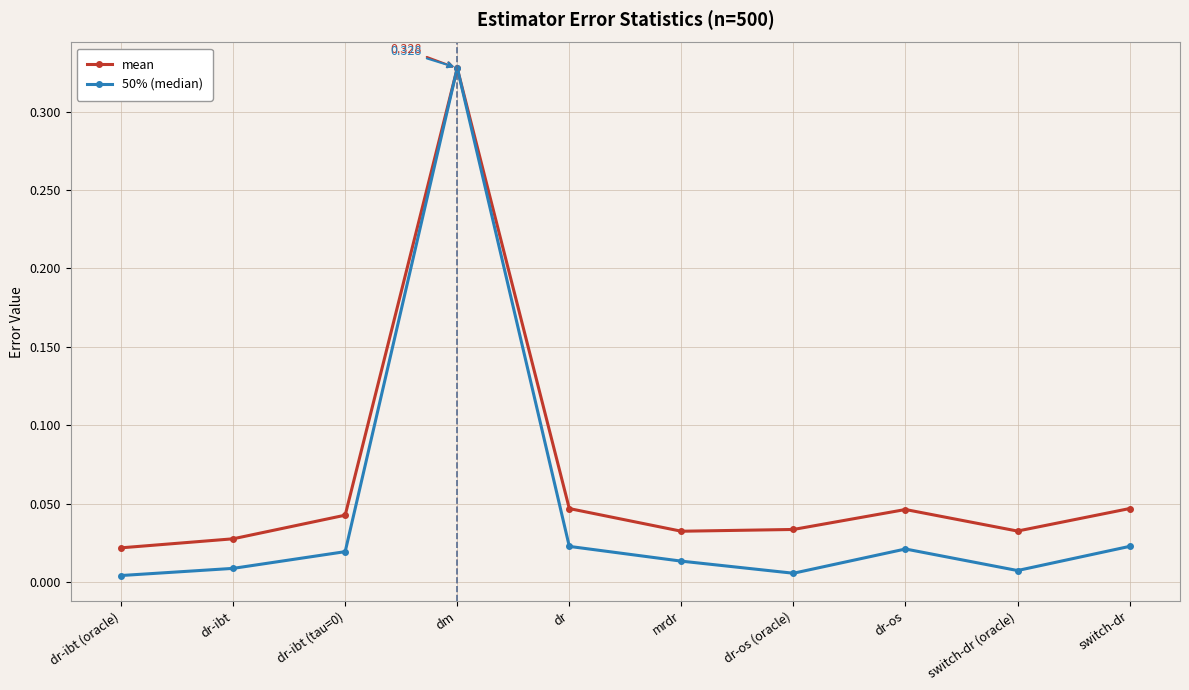

What position from the right is dr-os (oracle)?

4